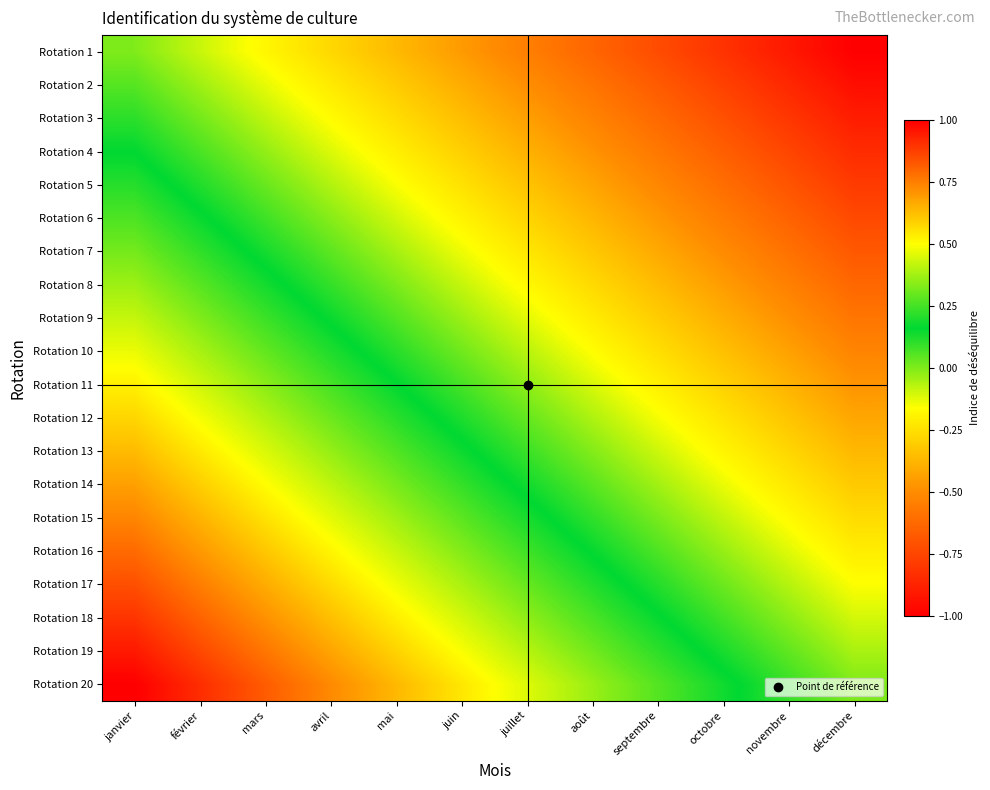

Which has a higher value, mars or février?

février